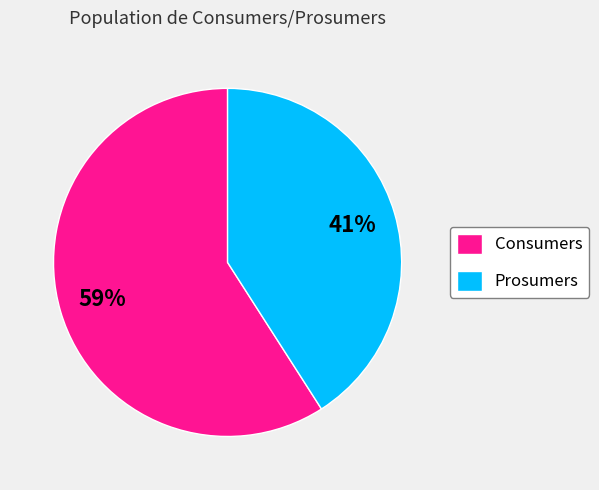

How many slices are in this pie chart?

2